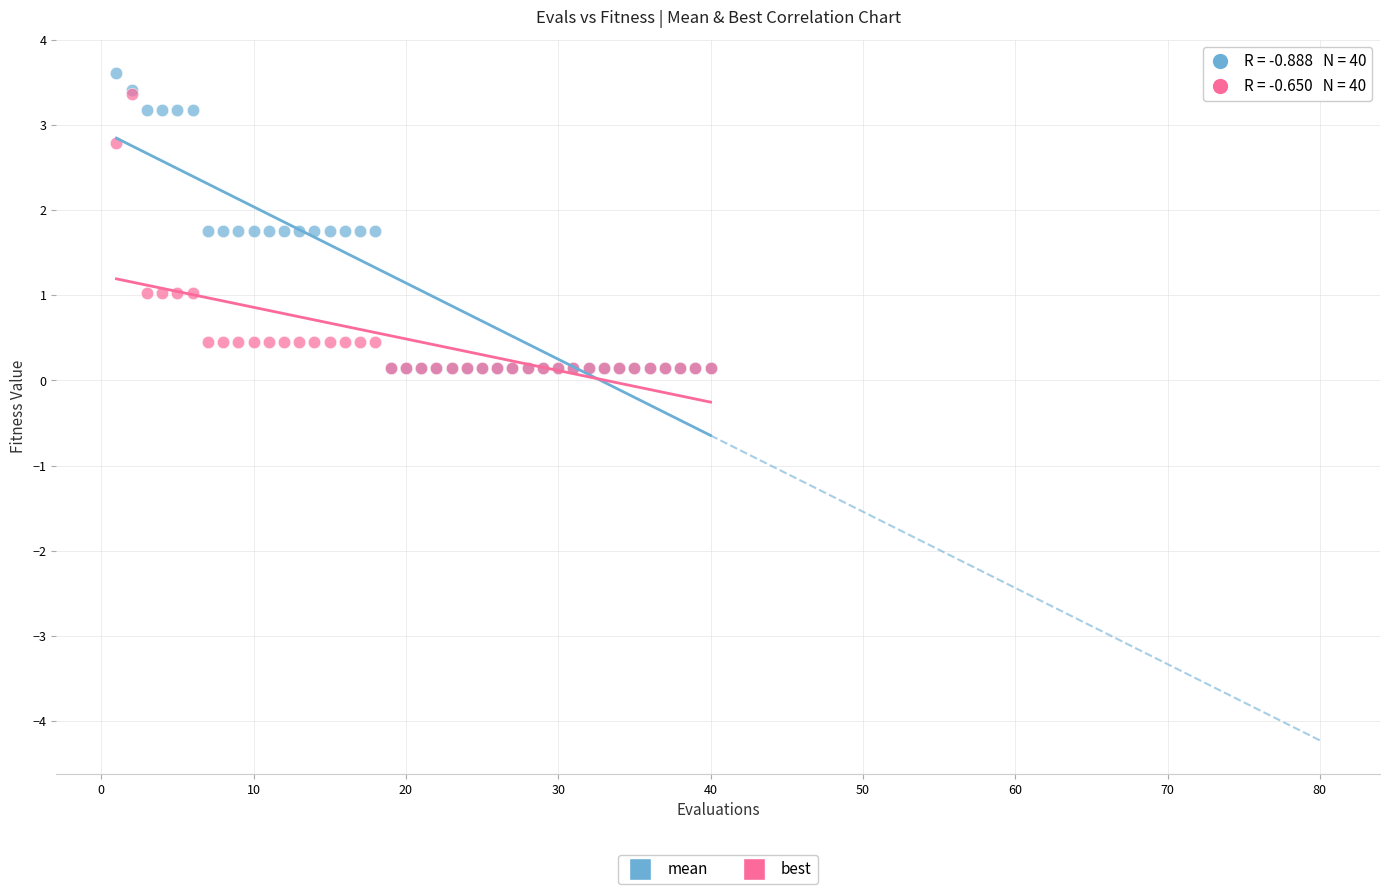

Which series reaches the maximum Y coordinate?

mean